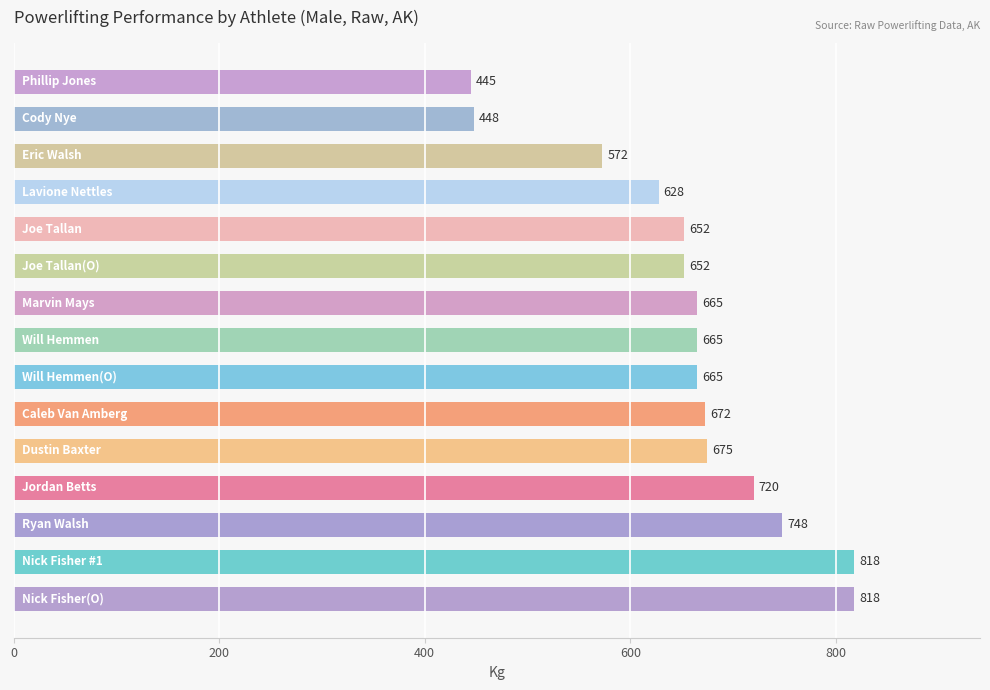

What is the sum of all values?

9842.5